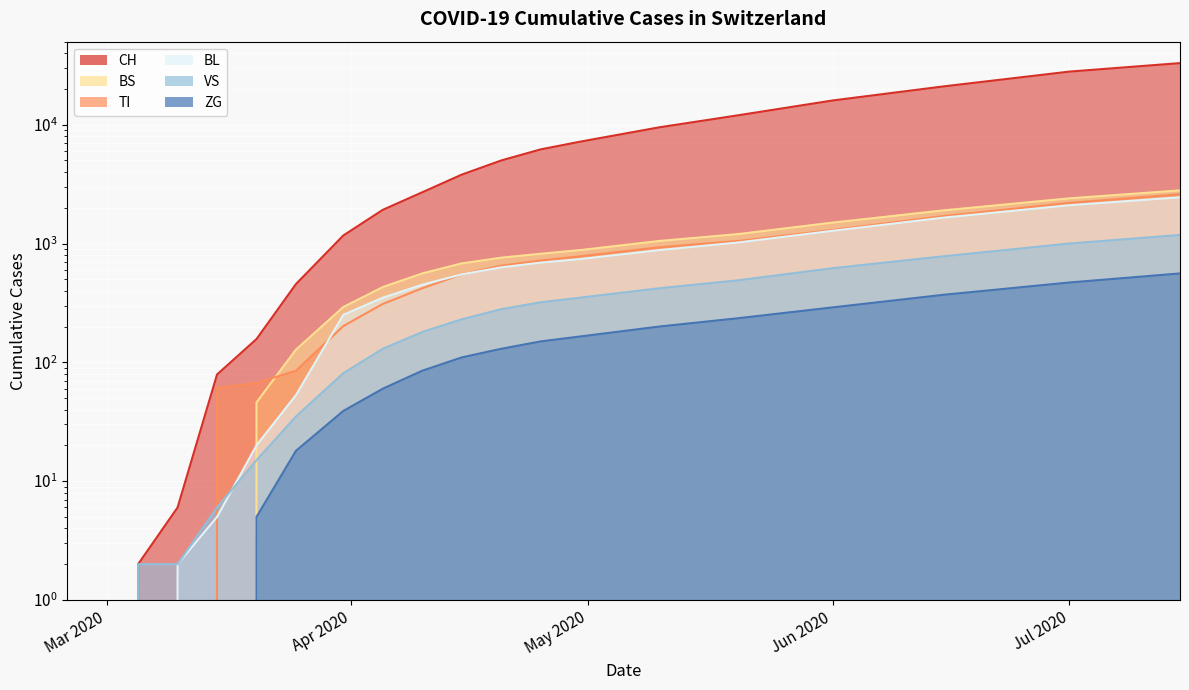

At how many categories does at least one series exceed 21410?

2